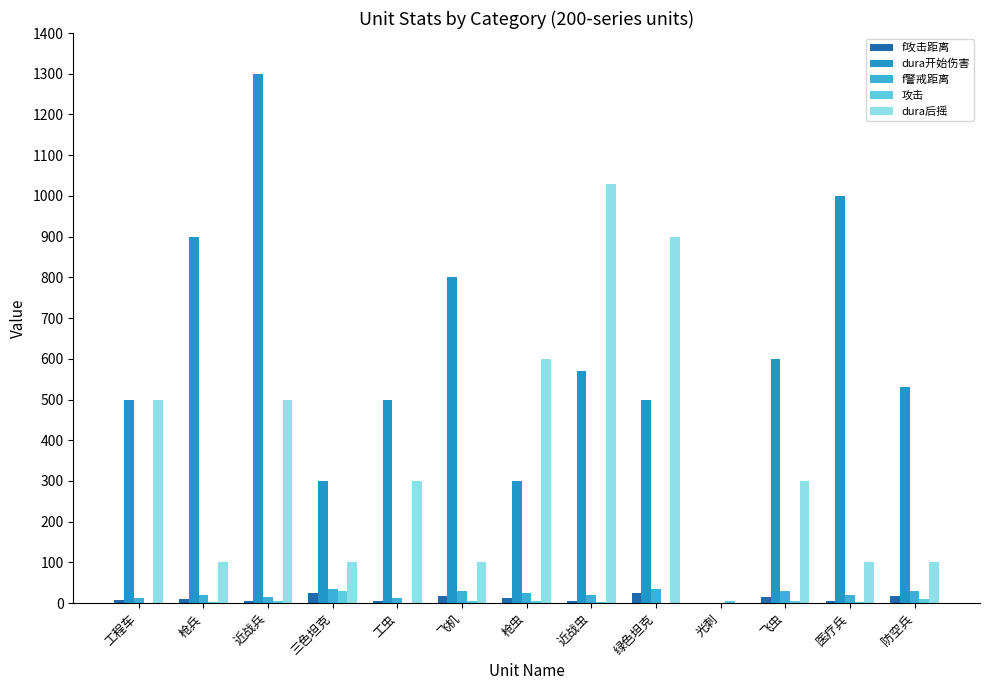

True or false: f攻击距离 has a value of 6 at 工虫.

True